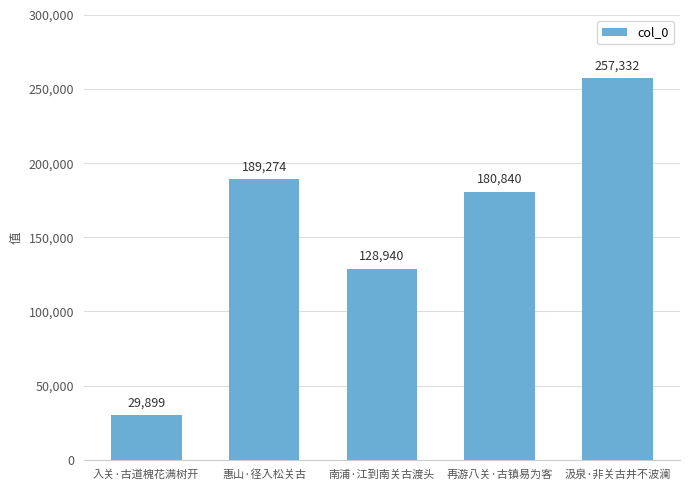

What position from the right is 再游八关·古镇易为客?

2